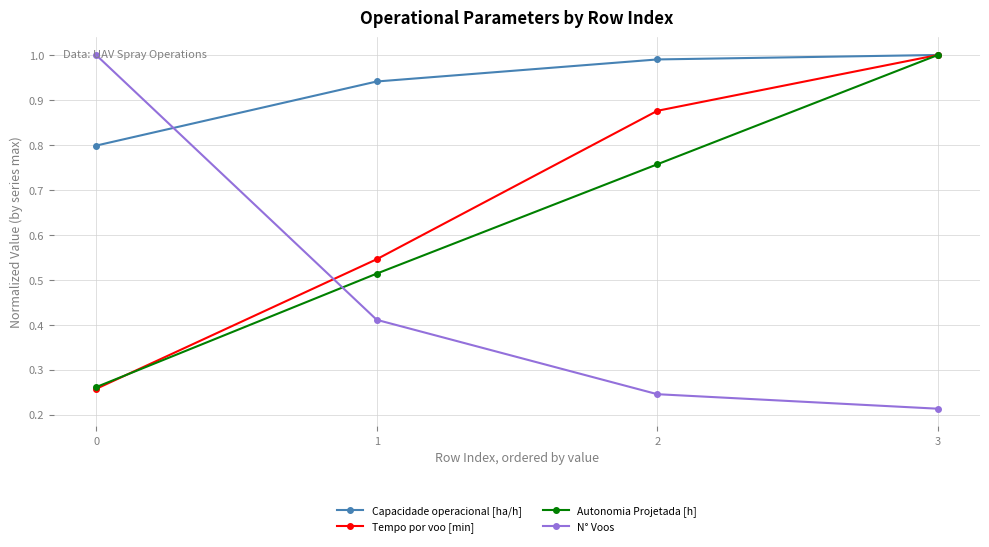

Is the value of Autonomia Projetada [h] at 3 greater than the value of Tempo por voo [min] at 0?

Yes